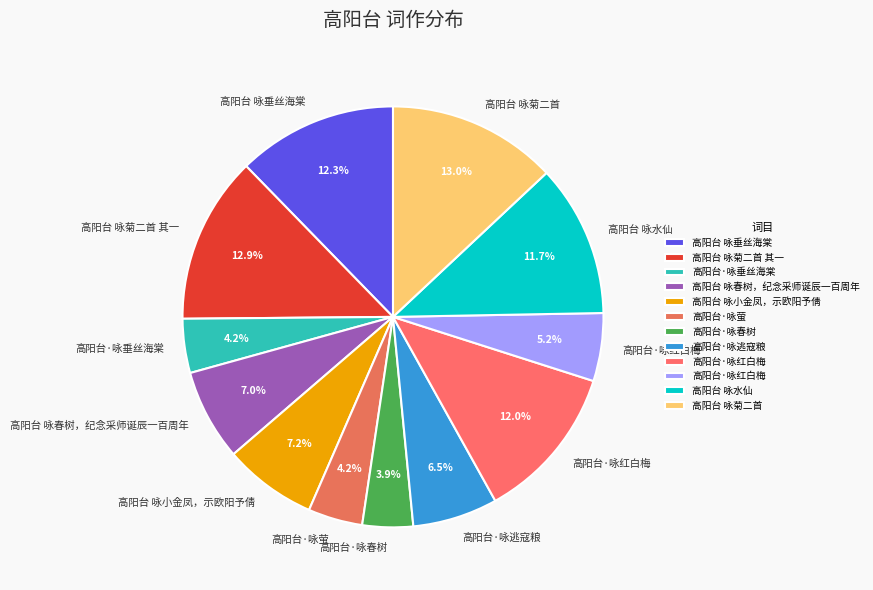

How many segments does this pie chart have?

12